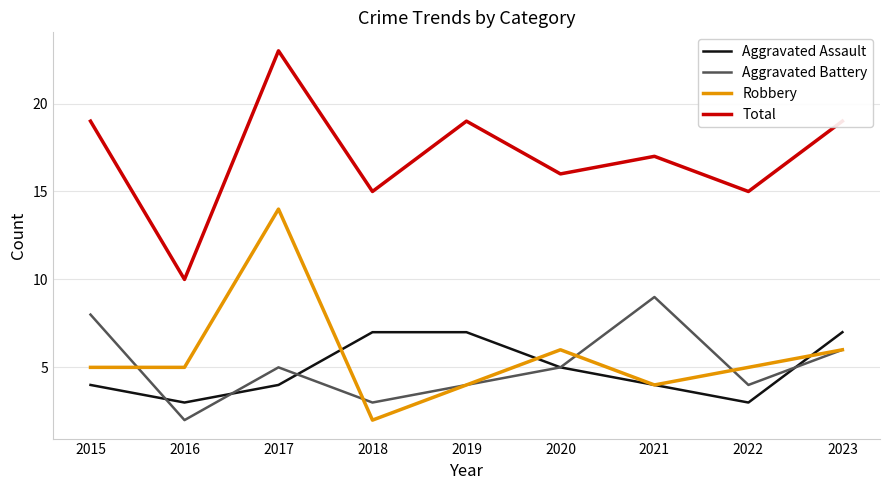

Reading left to right, extract all data points from this chart.

Aggravated Assault: 4	3	4	7	7	5	4	3	7
Aggravated Battery: 8	2	5	3	4	5	9	4	6
Robbery: 5	5	14	2	4	6	4	5	6
Total: 19	10	23	15	19	16	17	15	19